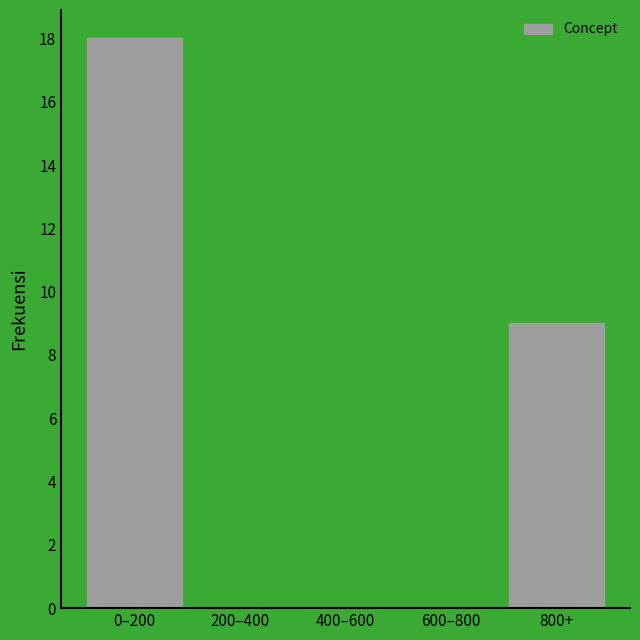

Reading left to right, list all the values displayed in this chart.

0–200=18	200–400=0	400–600=0	600–800=0	800+=9